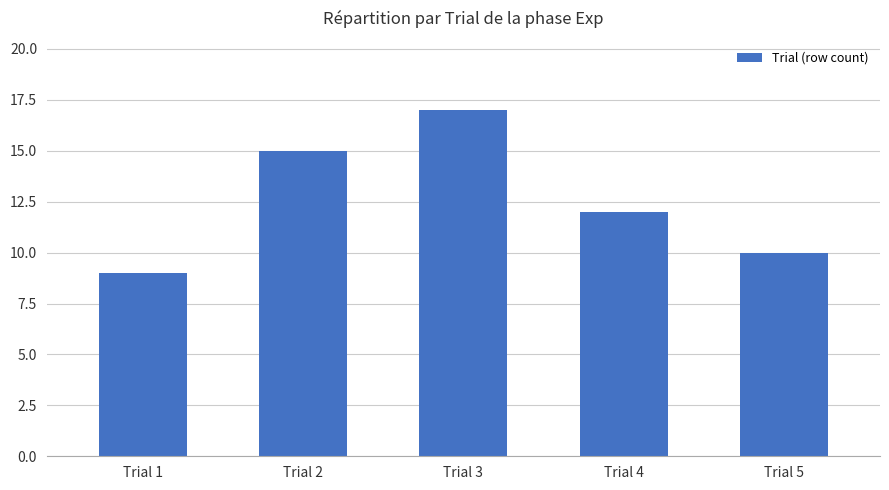

The chart shows a value of 5 at Trial 2. True or false?

False